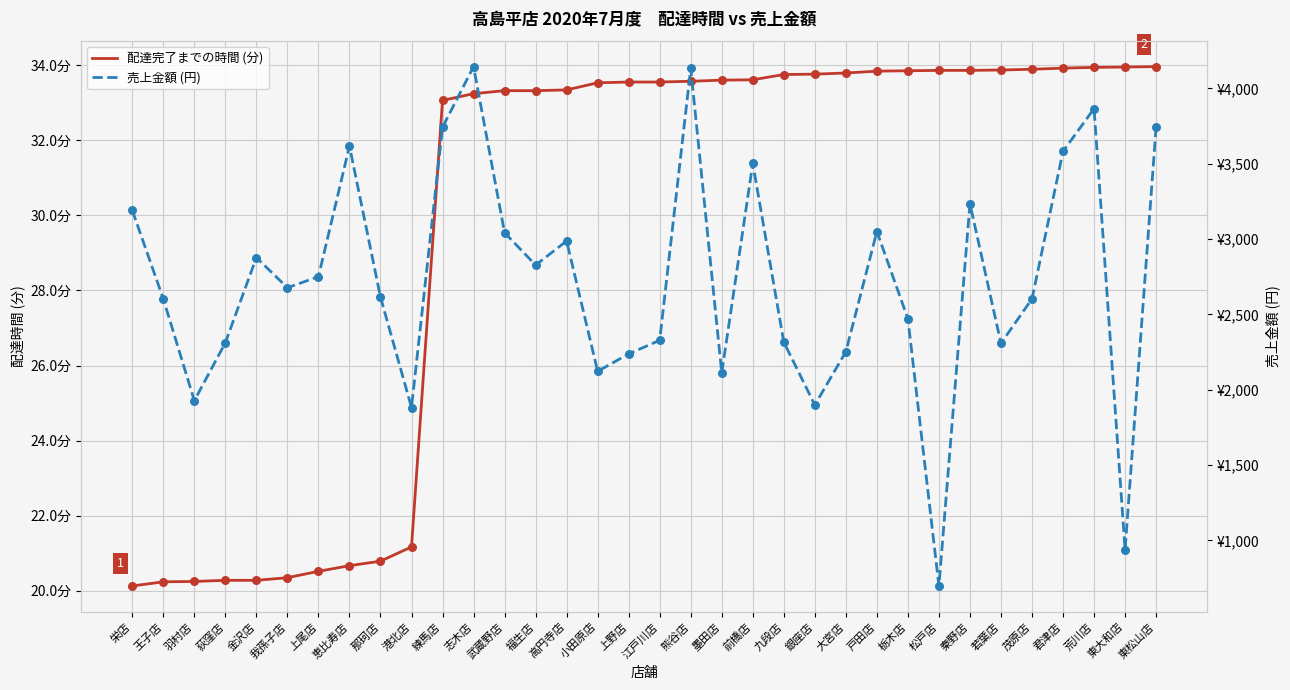

Which series contains the highest Y value?

売上金額 (円)